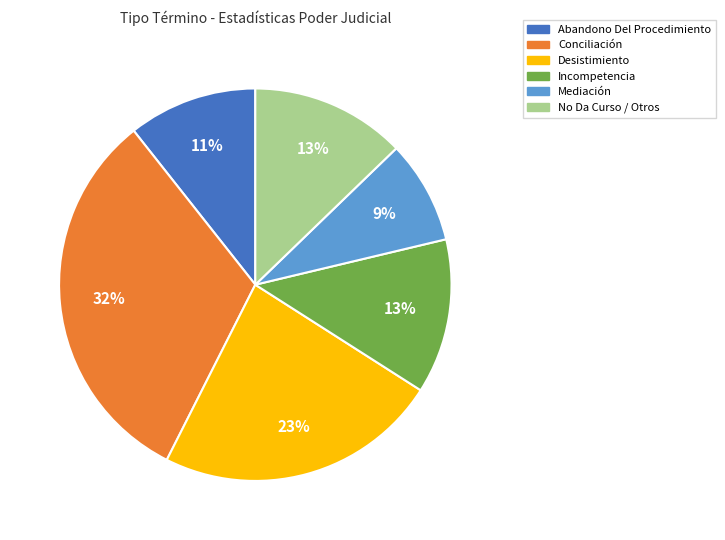

Combined, do Incompetencia and Conciliación account for over 50%?

No